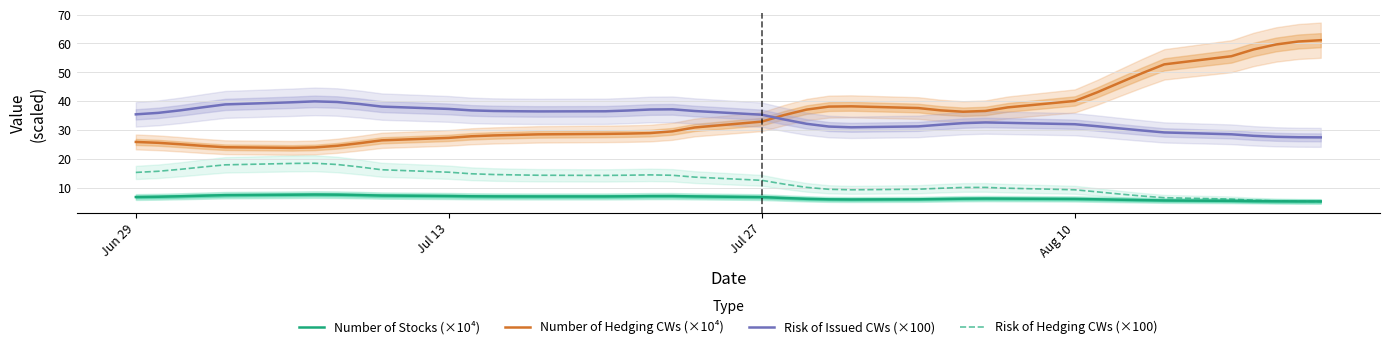

Where does the Risk of Hedging CWs (×100) series first go above 13?

Jun 29